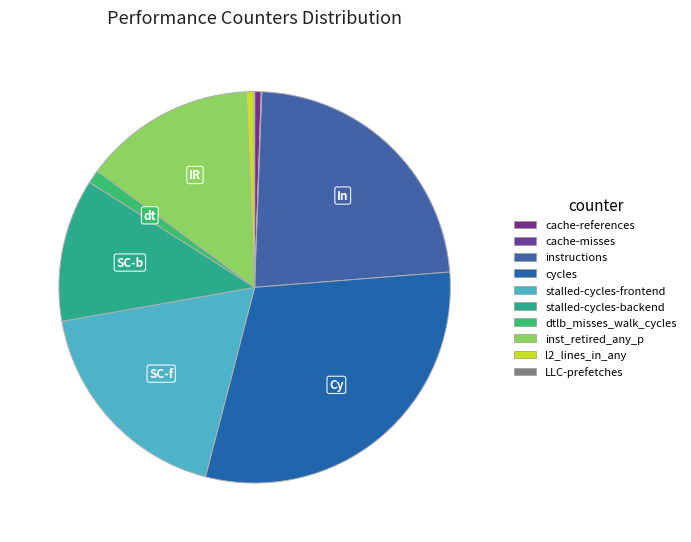

Is it true that cycles is 30% of the pie?

True